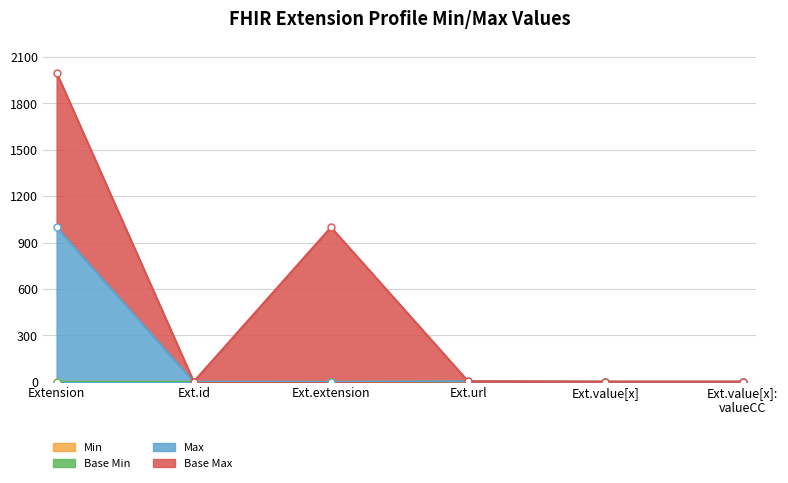

True or false: Min has a value of 0 at Ext.value[x].

True